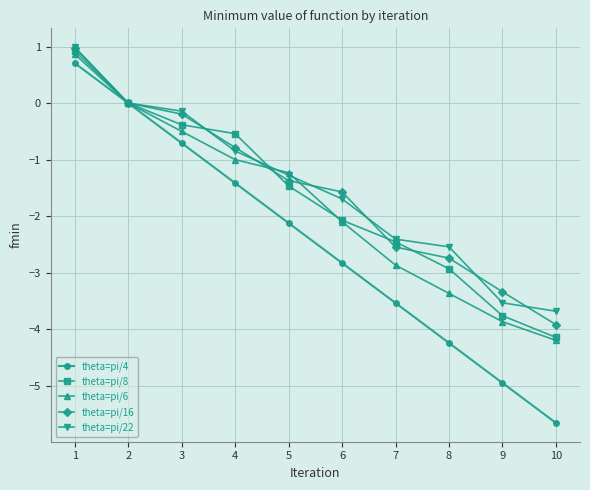

Reading left to right, transcribe all the data shown in this chart.

theta=pi/4: 1=0.7	2=0.0	3=-0.7	4=-1.4	5=-2.1	6=-2.8	7=-3.5	8=-4.2	9=-4.9	10=-5.7
theta=pi/8: 1=0.9	2=0.0	3=-0.4	4=-0.5	5=-1.5	6=-2.1	7=-2.5	8=-2.9	9=-3.8	10=-4.1
theta=pi/6: 1=0.9	2=0.0	3=-0.5	4=-1.0	5=-1.2	6=-2.1	7=-2.9	8=-3.4	9=-3.9	10=-4.2
theta=pi/16: 1=1.0	2=0.0	3=-0.2	4=-0.8	5=-1.4	6=-1.6	7=-2.5	8=-2.7	9=-3.3	10=-3.9
theta=pi/22: 1=1.0	2=0.0	3=-0.1	4=-0.8	5=-1.3	6=-1.7	7=-2.4	8=-2.5	9=-3.5	10=-3.7